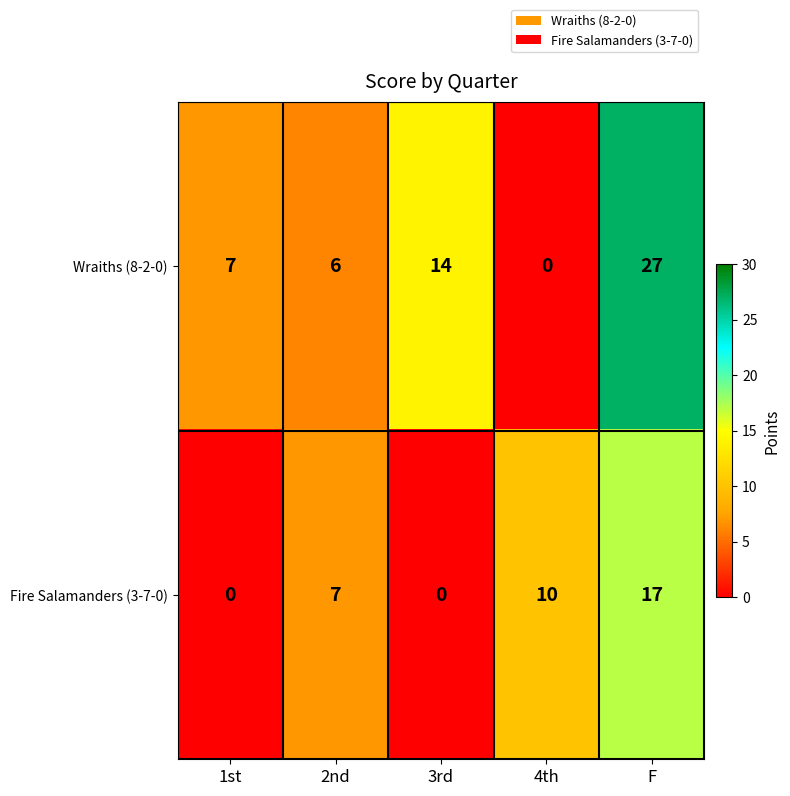

At which category is the sum across all series the highest?

F